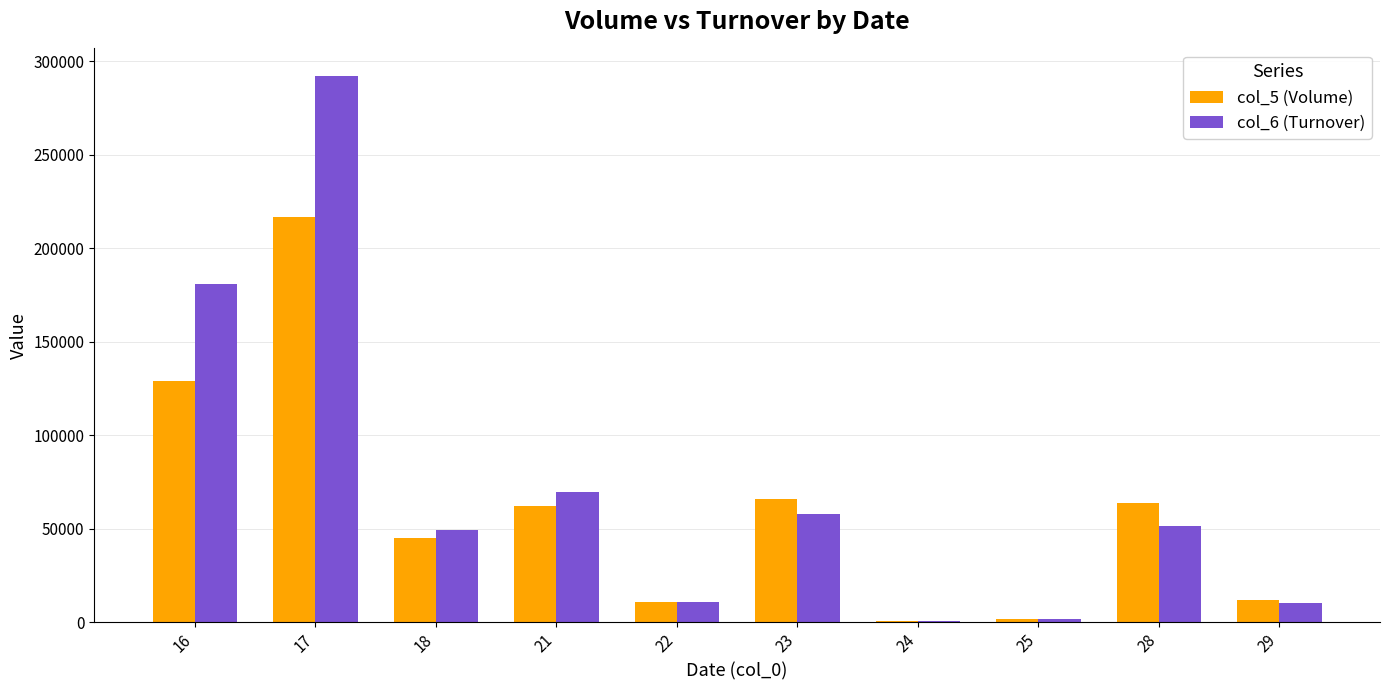

What is the sum of the col_6 (Turnover) values at 21 and 18?

119330